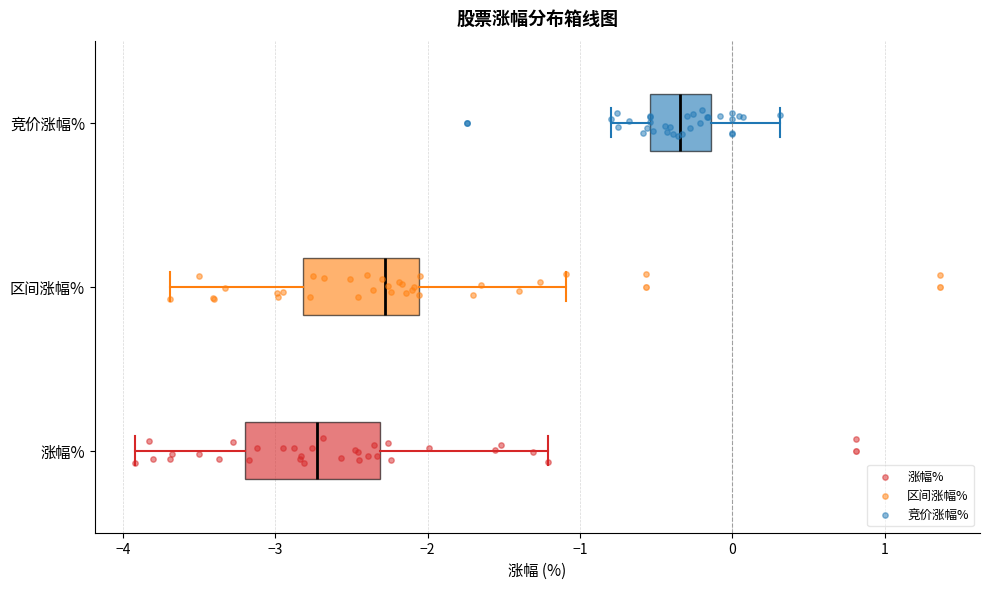

Which box is the widest, from its left edge to its right edge?

涨幅%